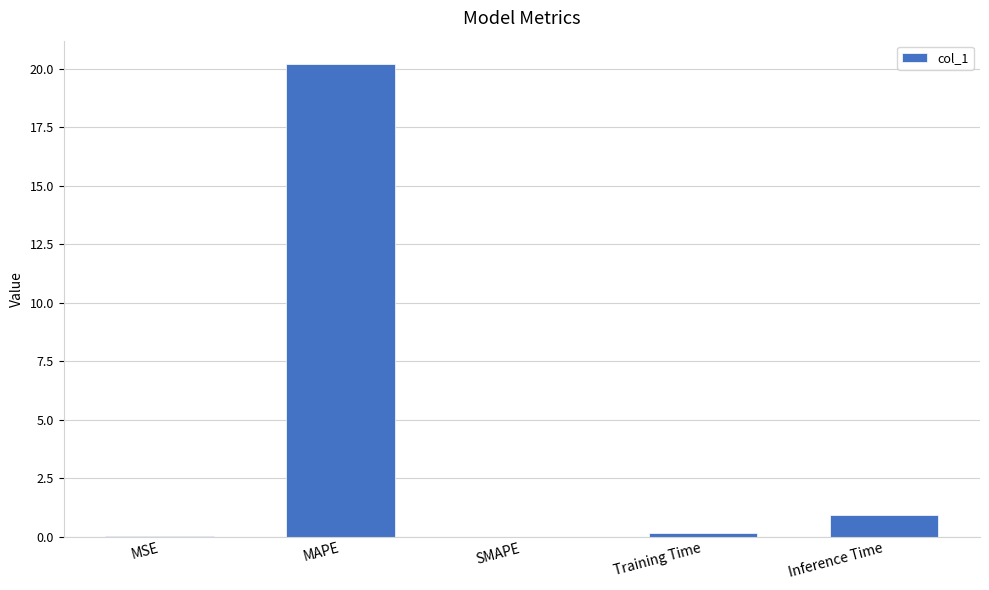

Between MSE and Inference Time, which is larger?

Inference Time